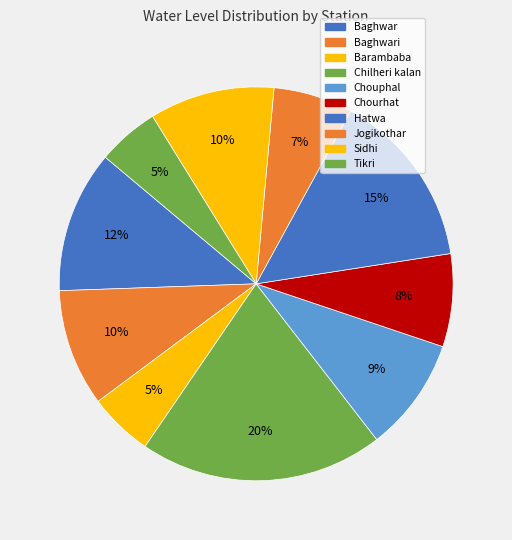

To the nearest percent, what percentage of the pie is Hatwa?

15%